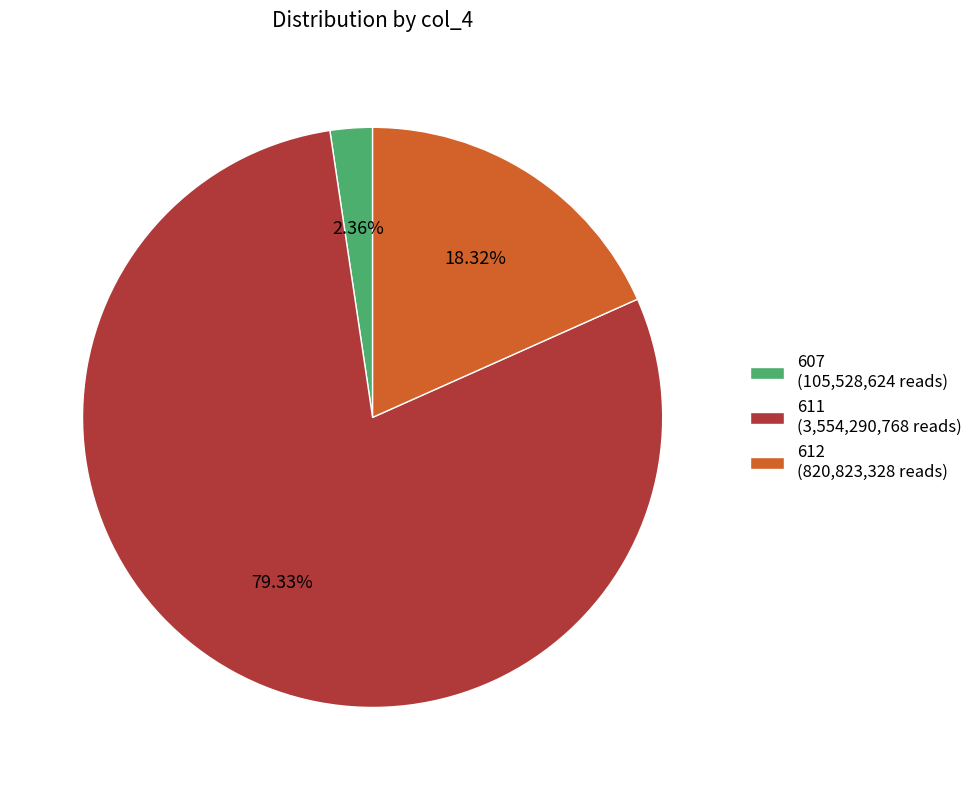

Which has a higher value, 611 (3,554,290,768 reads) or 607 (105,528,624 reads)?

611 (3,554,290,768 reads)